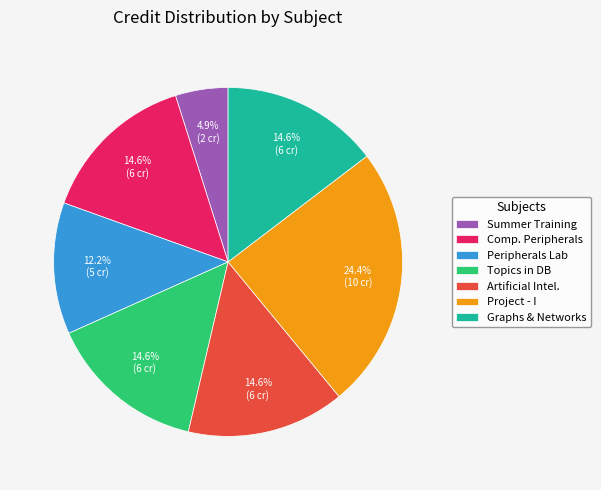

Does any single category account for the majority?

No